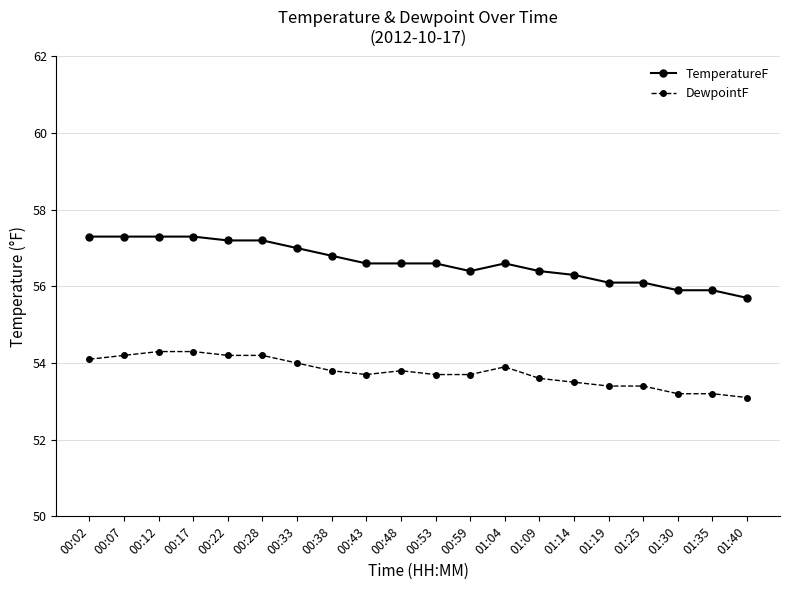

What is the total value across all series at 00:17?

111.6